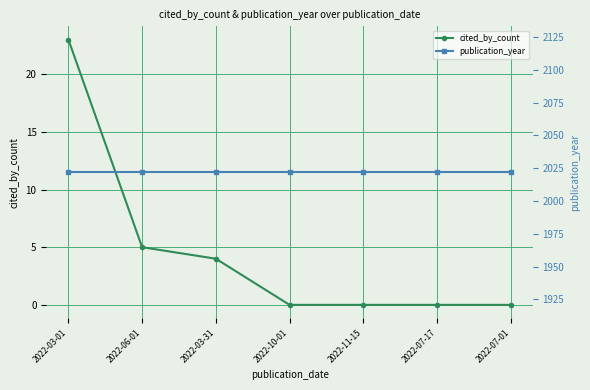

Is the value of cited_by_count at 2022-11-15 greater than the value of publication_year at 2022-03-31?

No